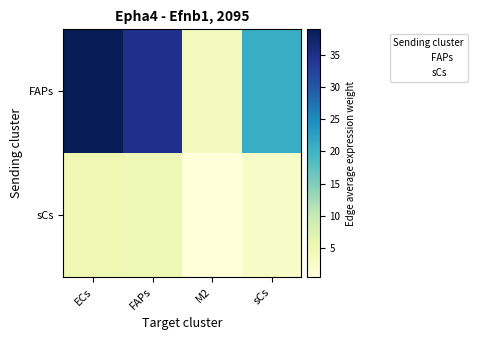

Rank the series by their average value, from highest to lowest.

FAPs, sCs